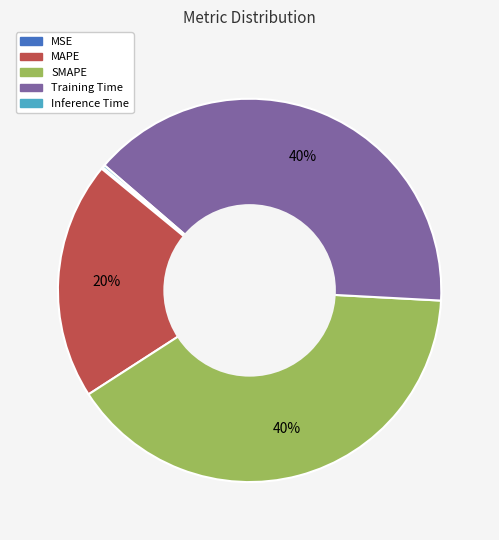

Is there any slice that represents more than half of the pie?

No